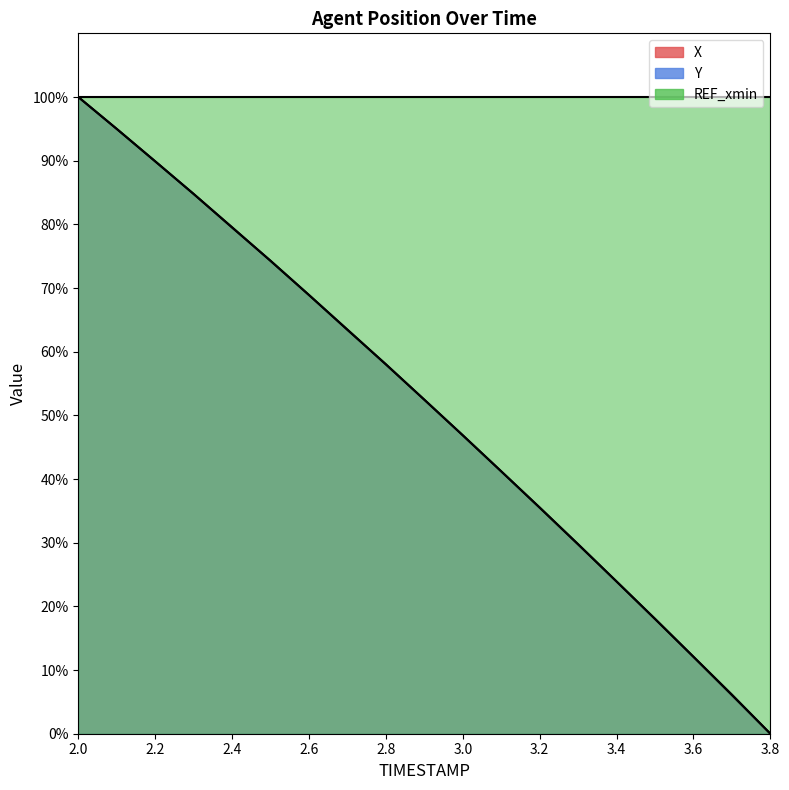

How many lines are shown in the chart?

3